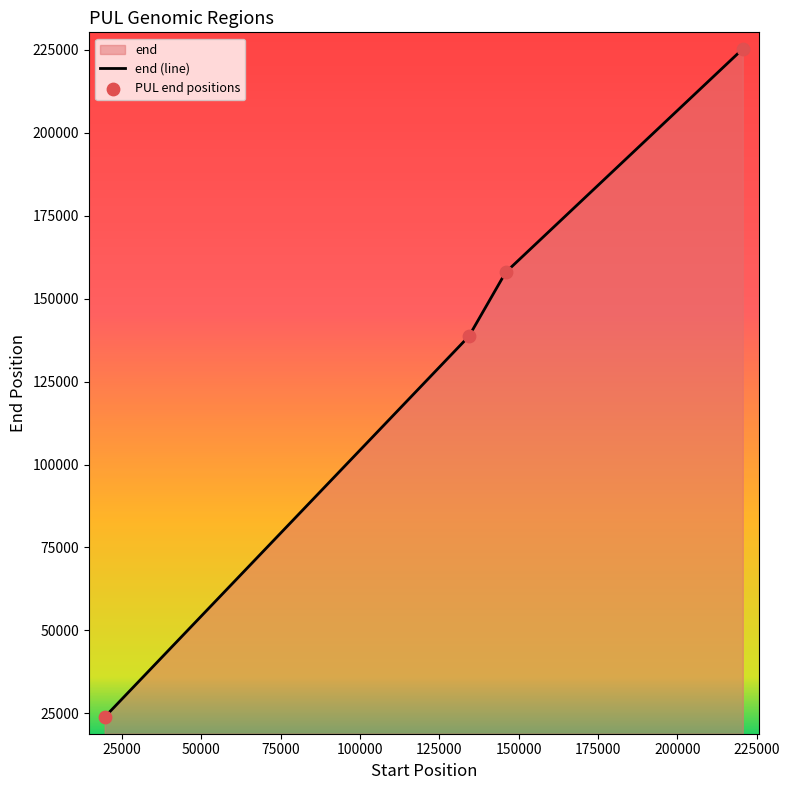

What is the change in value from 134321 to 145881?

+19242